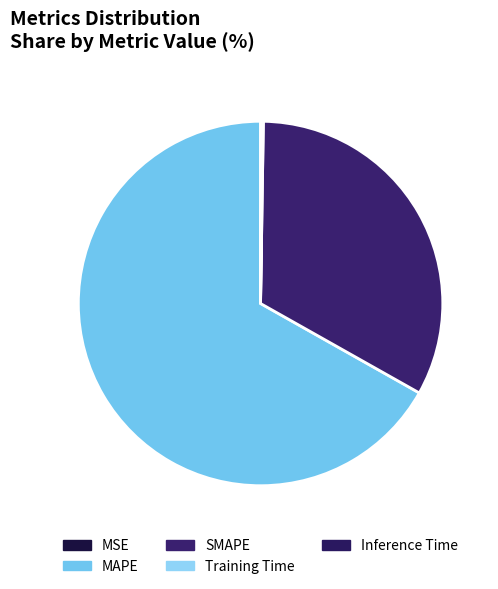

Which slice is the smallest?

MSE